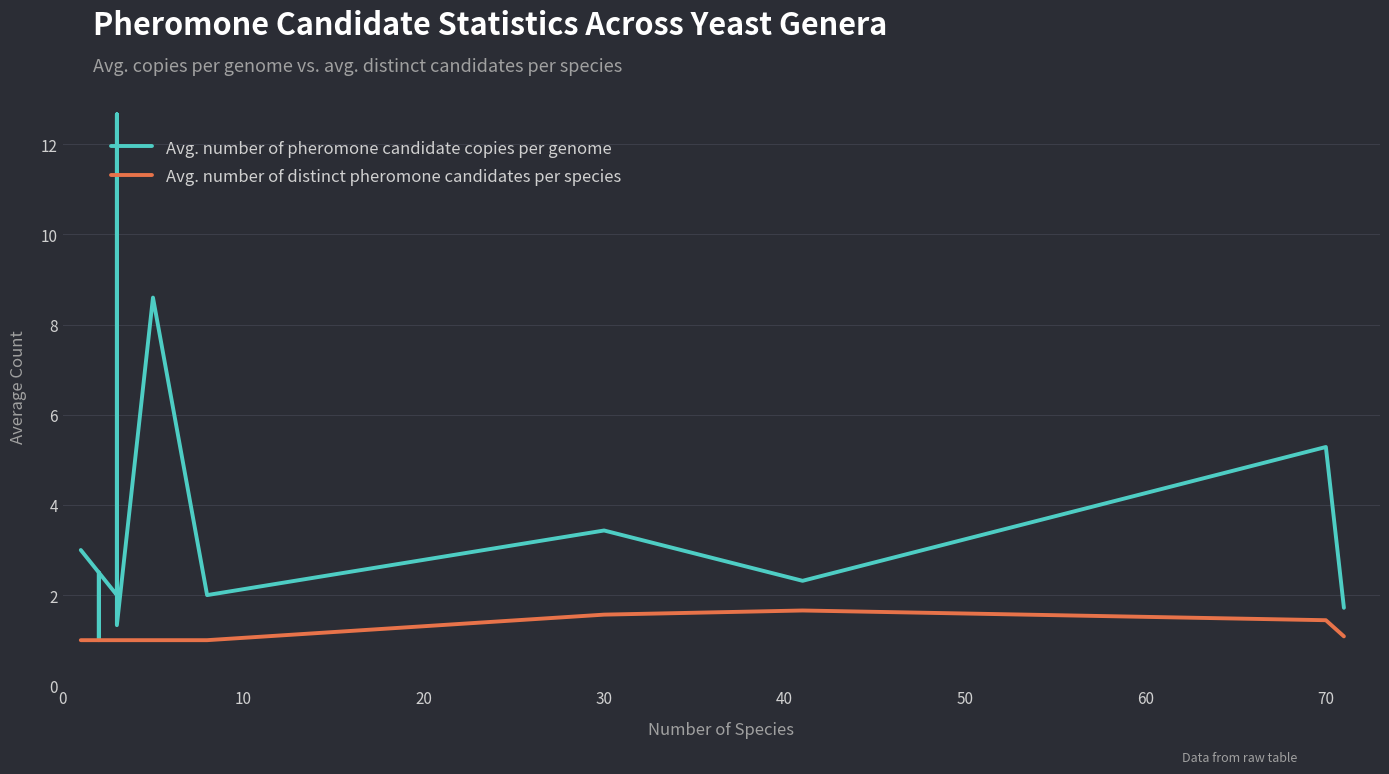

Is it true that Avg. number of distinct pheromone candidates per species equals 1.5 at 20?

False